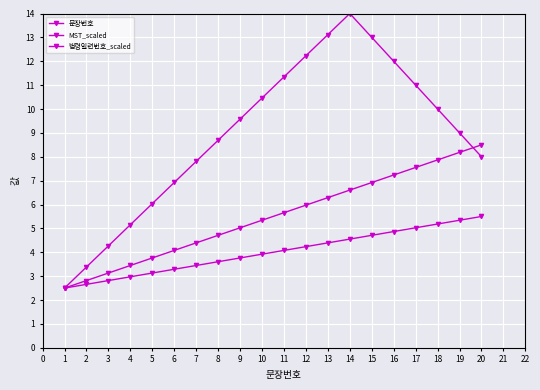

How many lines are shown in the chart?

3